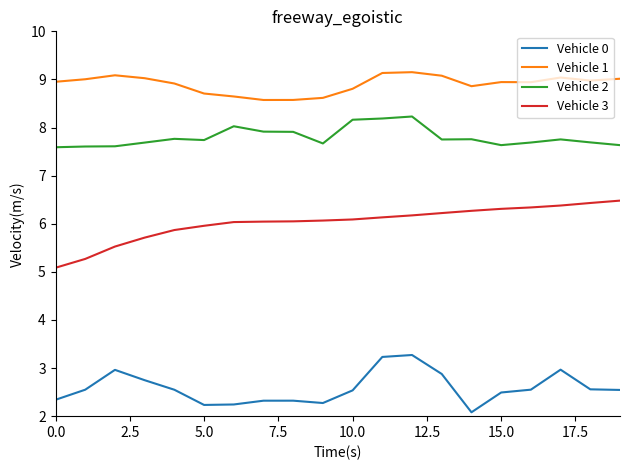

Rank the series by their average value, from highest to lowest.

Vehicle 1, Vehicle 2, Vehicle 3, Vehicle 0